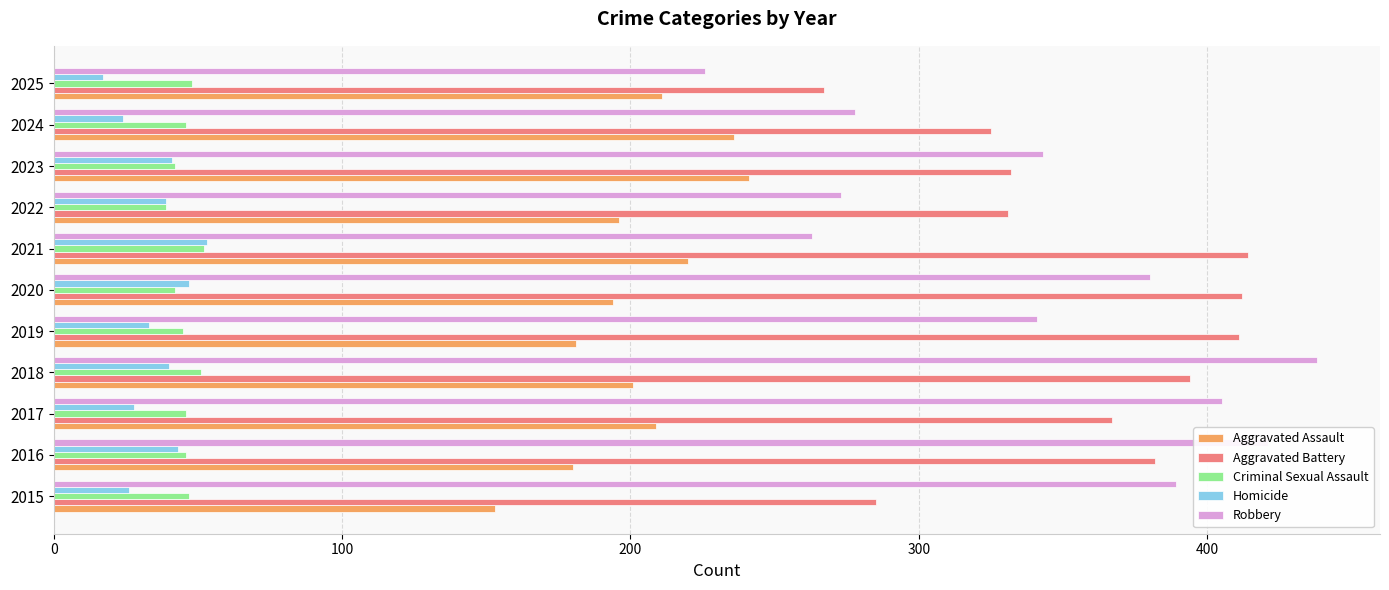

Which label corresponds to the smallest value in the chart?

2025